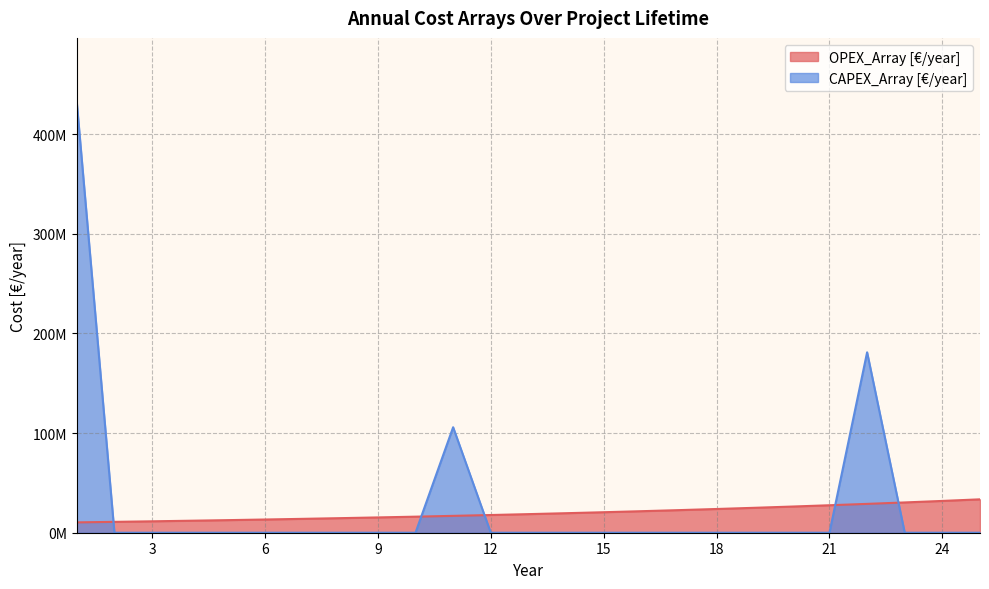

At which label does CAPEX_Array reach its peak?

1